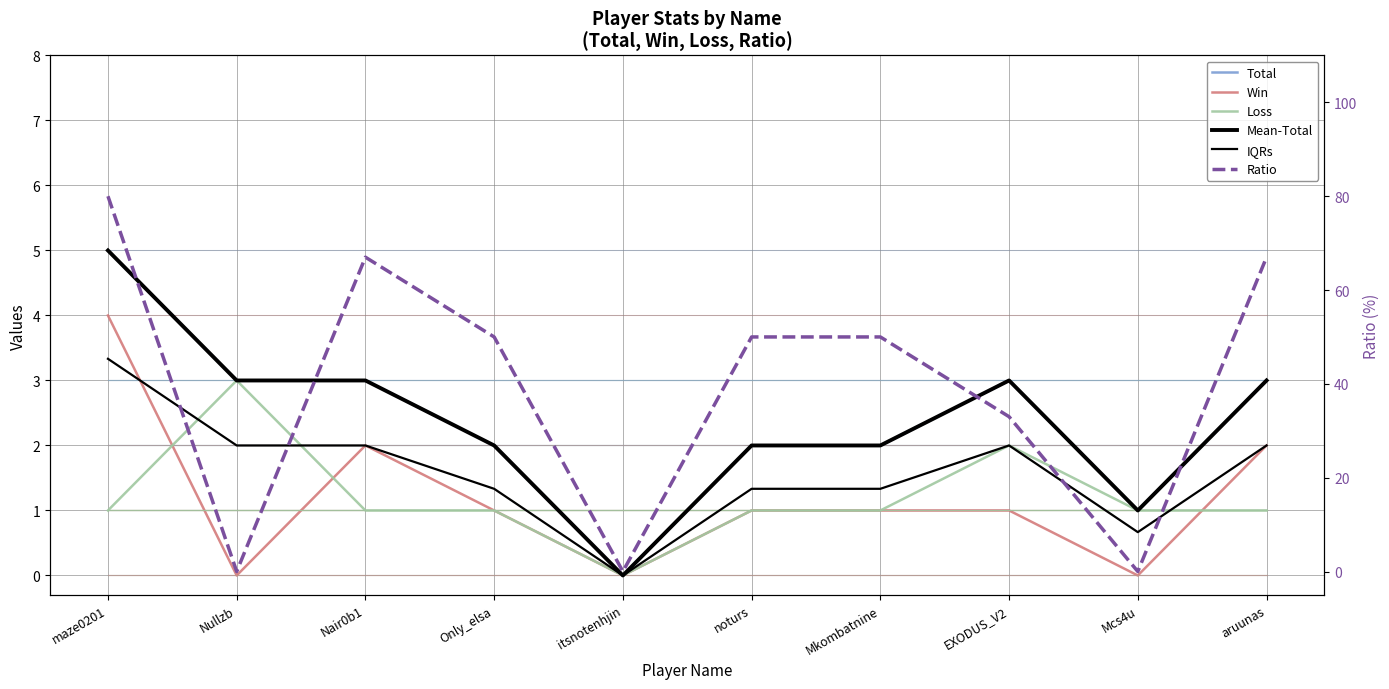

What are all the series names shown in the legend?

Total, Win, Loss, Mean-Total, IQRs, Ratio